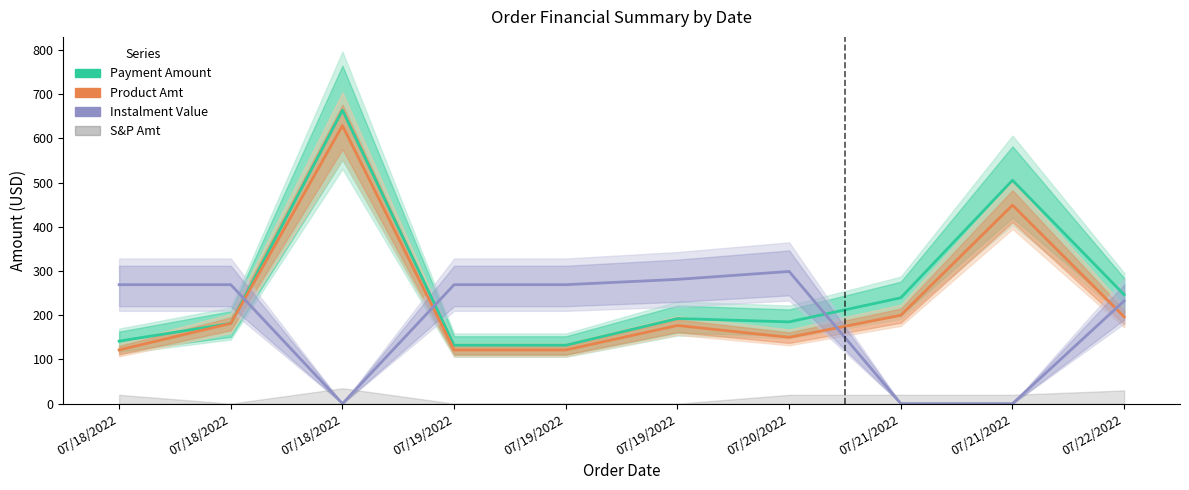

At which label is Payment Amount closest to 397?

07/21/2022